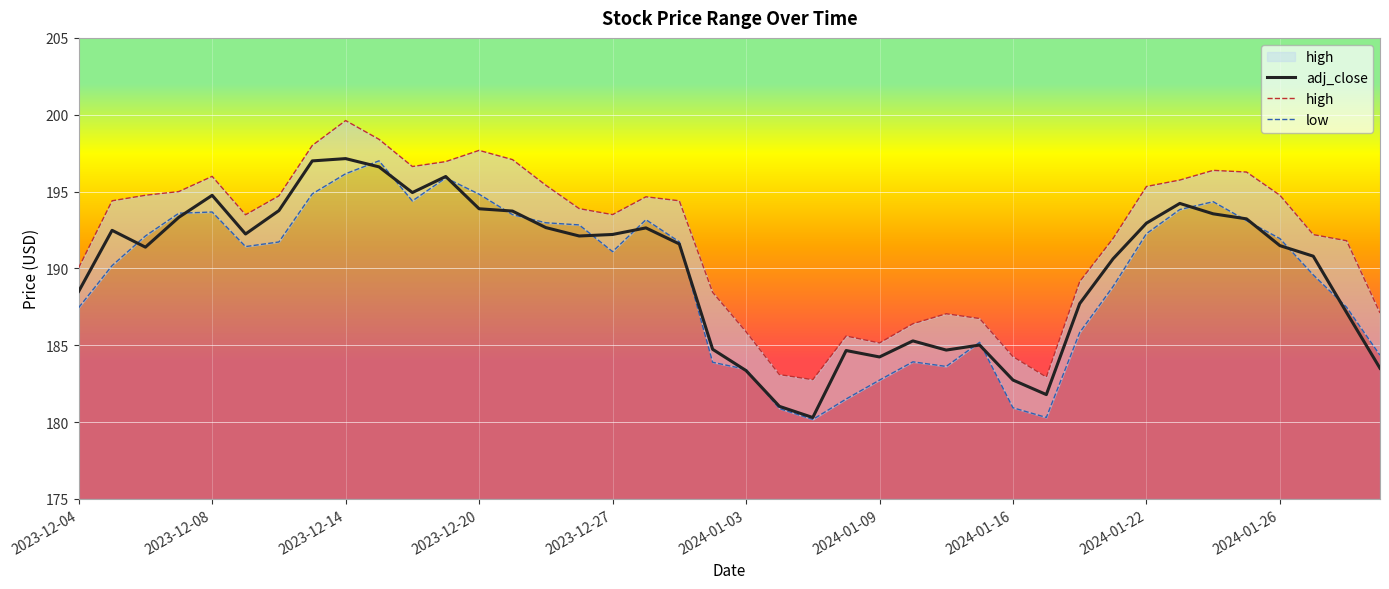

What is the total value across all series at 23?

551.8